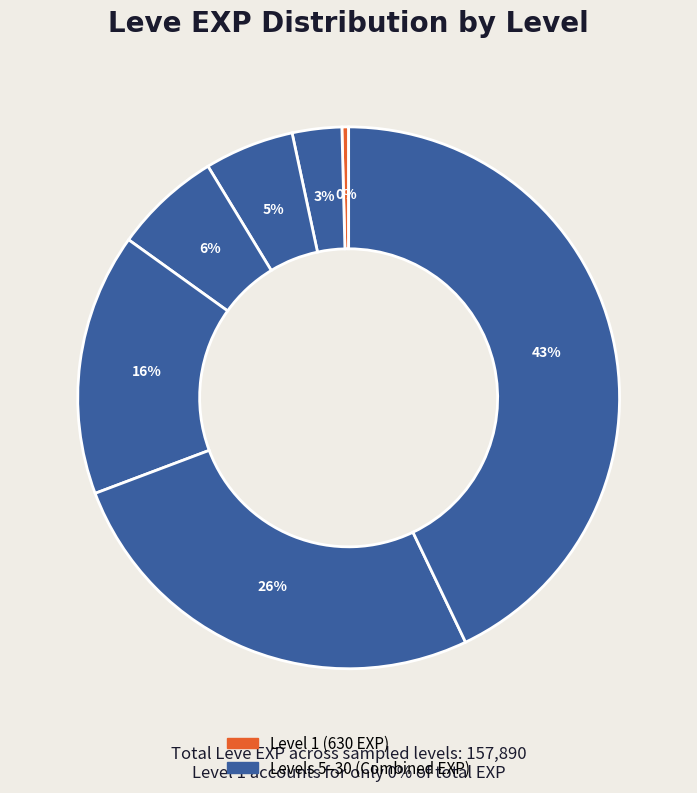

Which category has the smallest portion of the pie?

Level 1